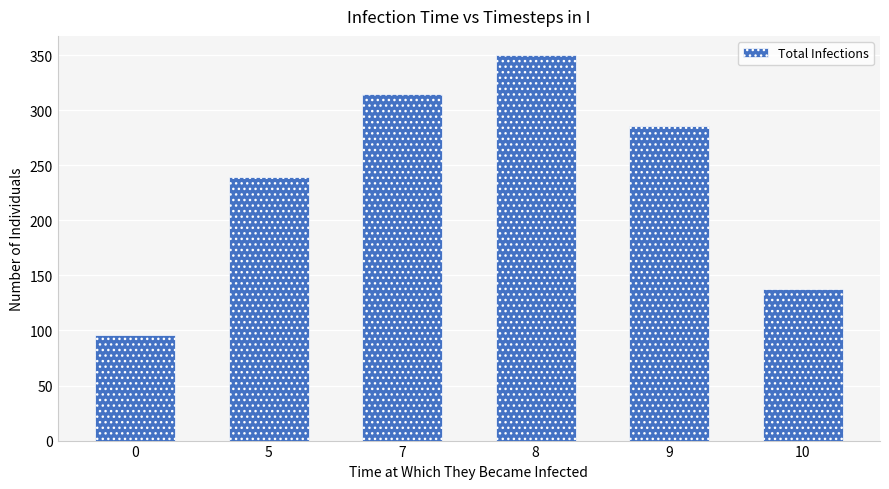

Is it true that the value at 9 is 286?

True